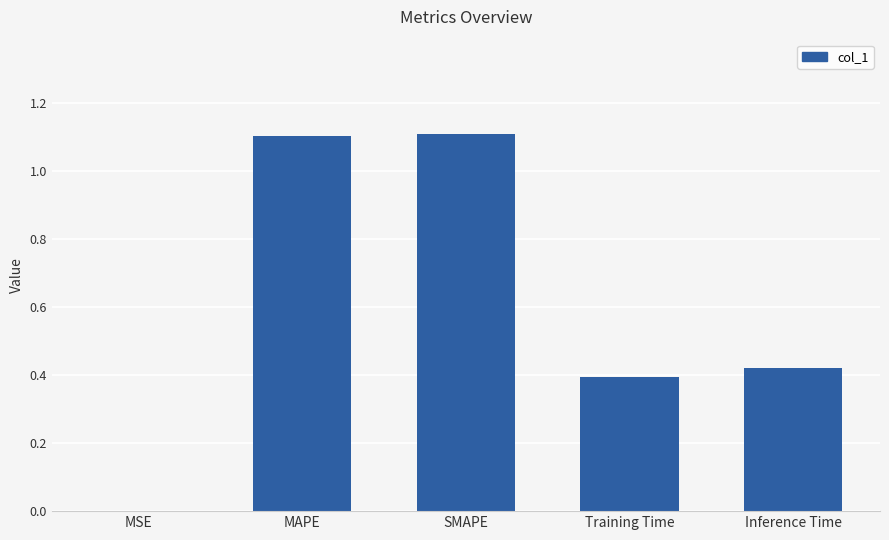

What is the change in value from SMAPE to Training Time?

-0.7